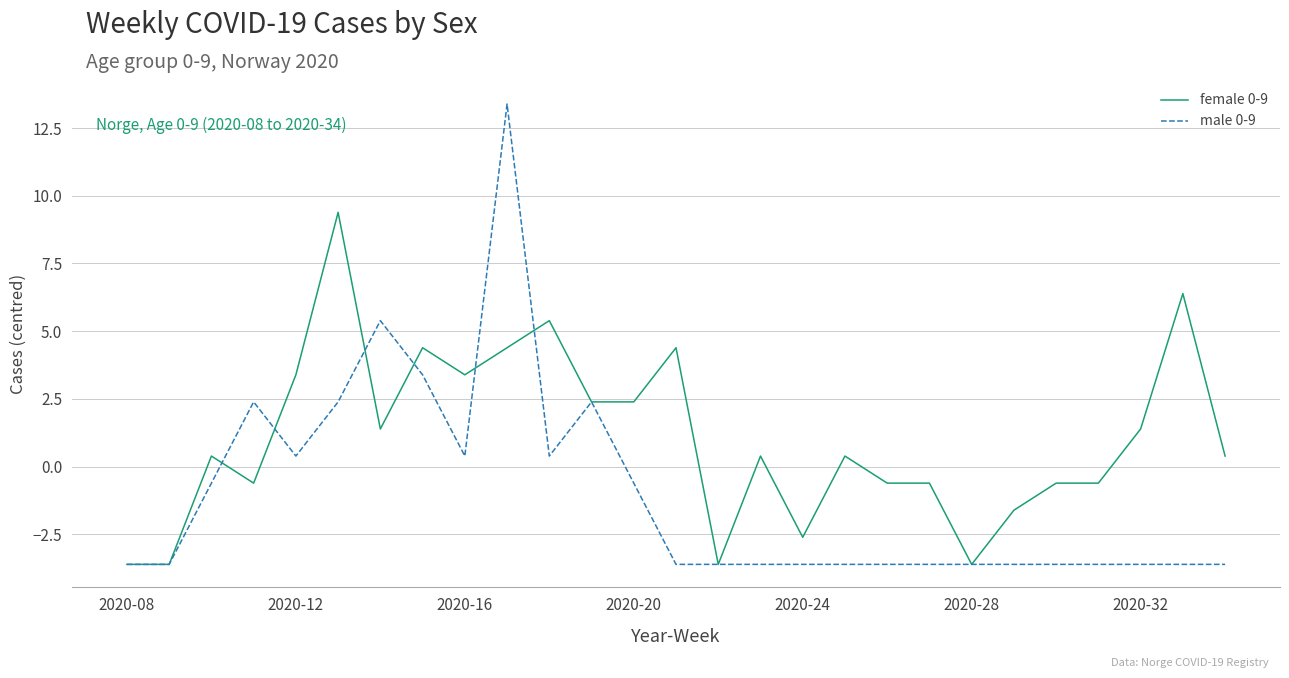

Count the number of categories in the chart.

27